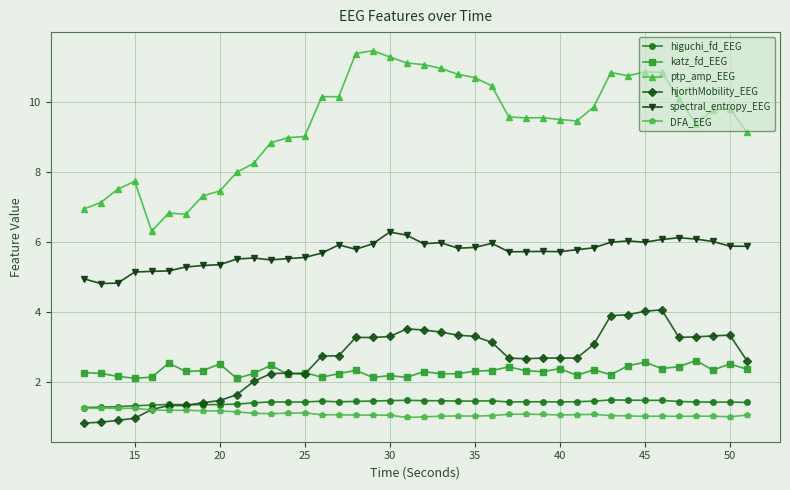

What is the minimum value for ptp_amp_EEG?

6.3